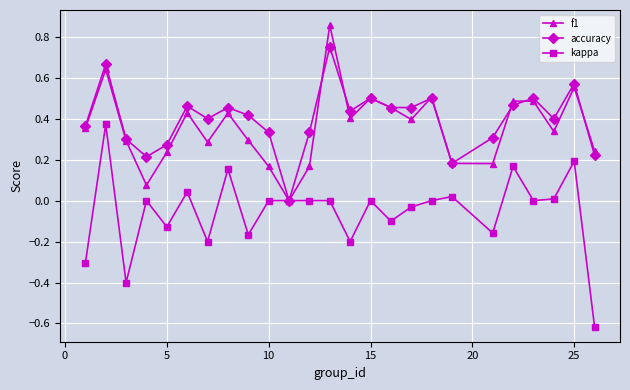

In kappa, how many points are lower than both neighbors (excluding endpoints)?

8